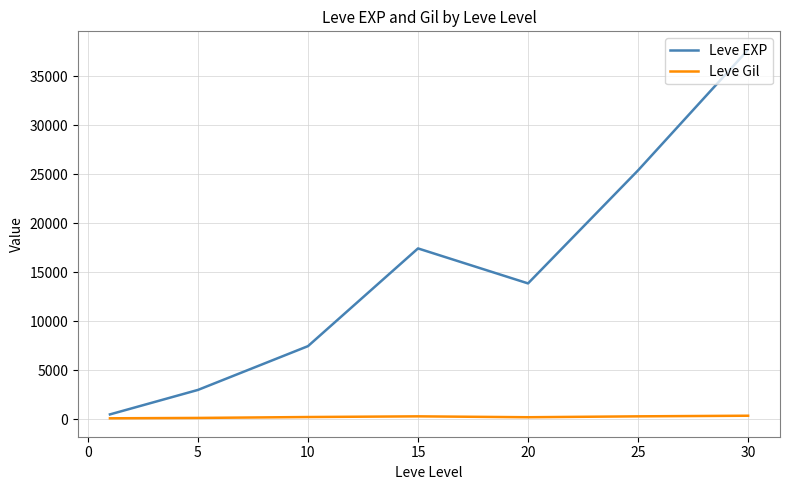

How many lines are shown in the chart?

2